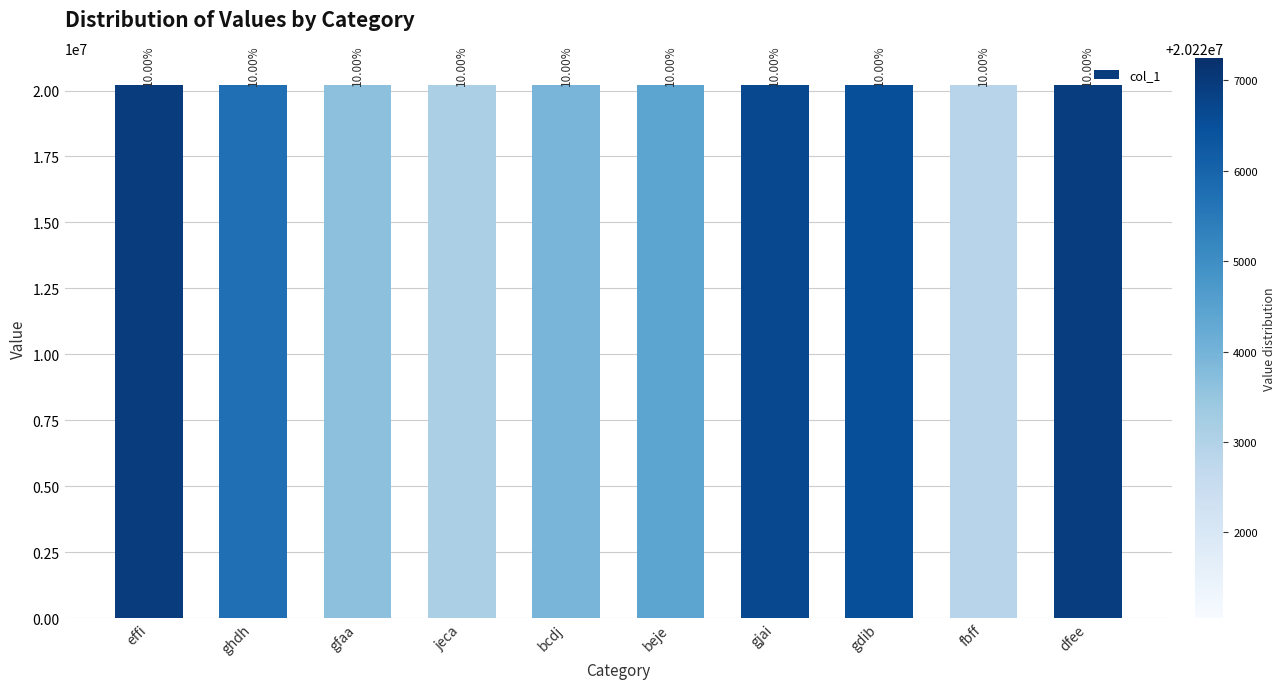

Does the chart contain stacked bars?

No